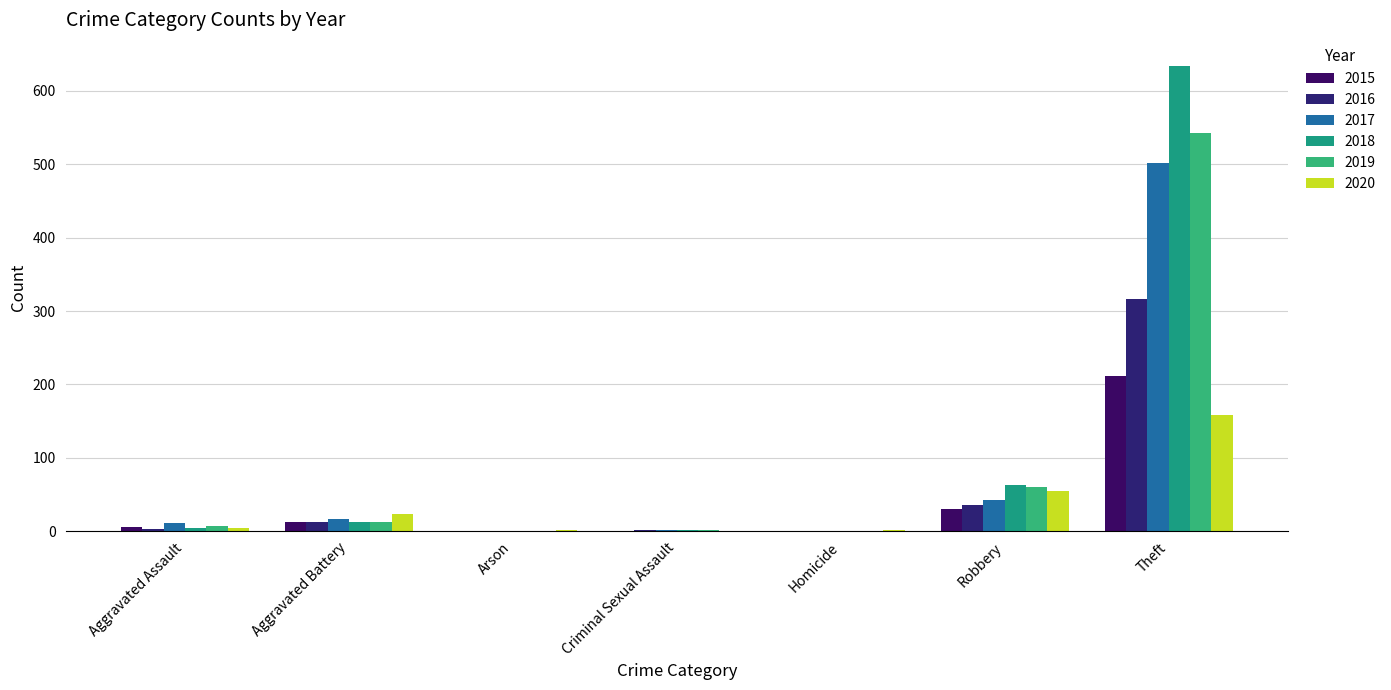

Where does the 2017 series first go above 11?

Aggravated Battery